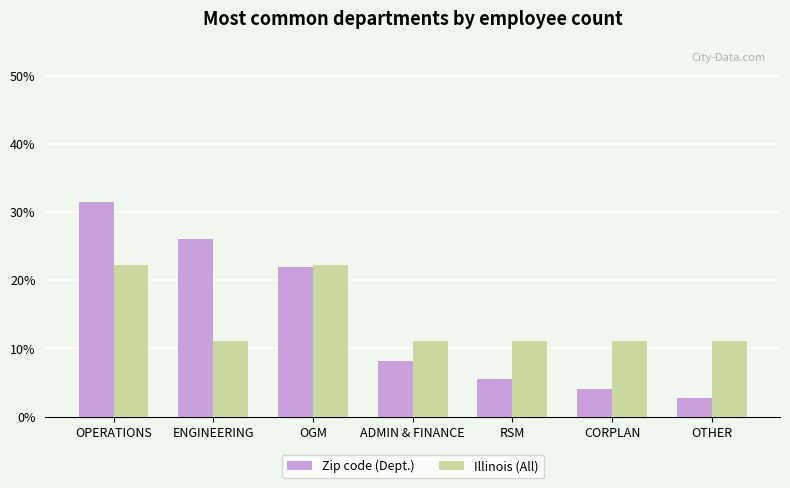

How many series are shown in this chart?

2